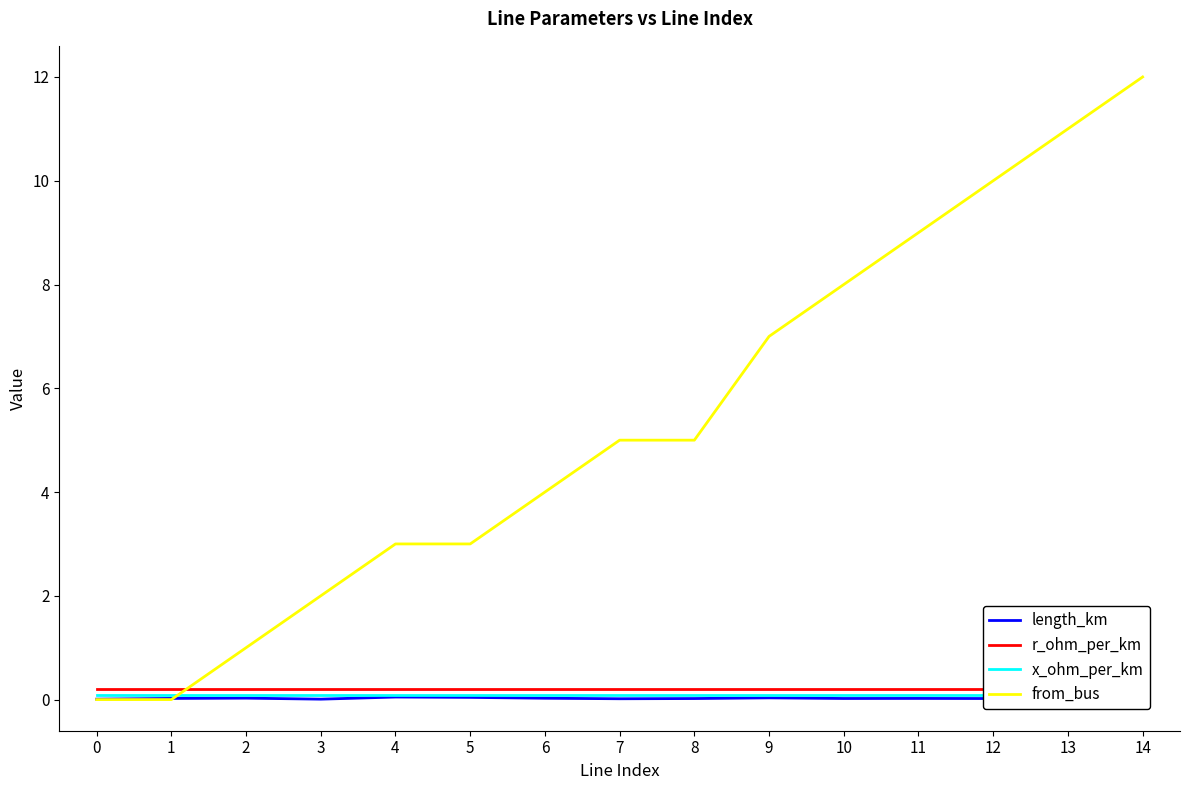

What are all the series names shown in the legend?

length_km, r_ohm_per_km, x_ohm_per_km, from_bus